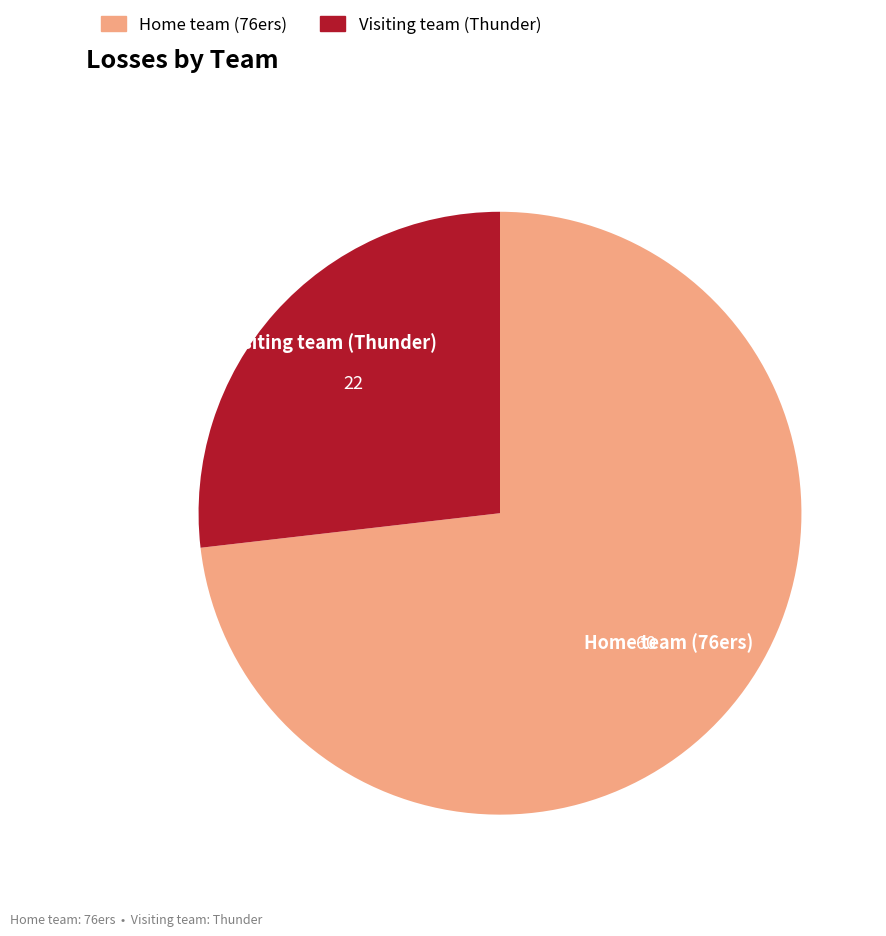

Rank the categories by value from lowest to highest.

Visiting team (Thunder), Home team (76ers)